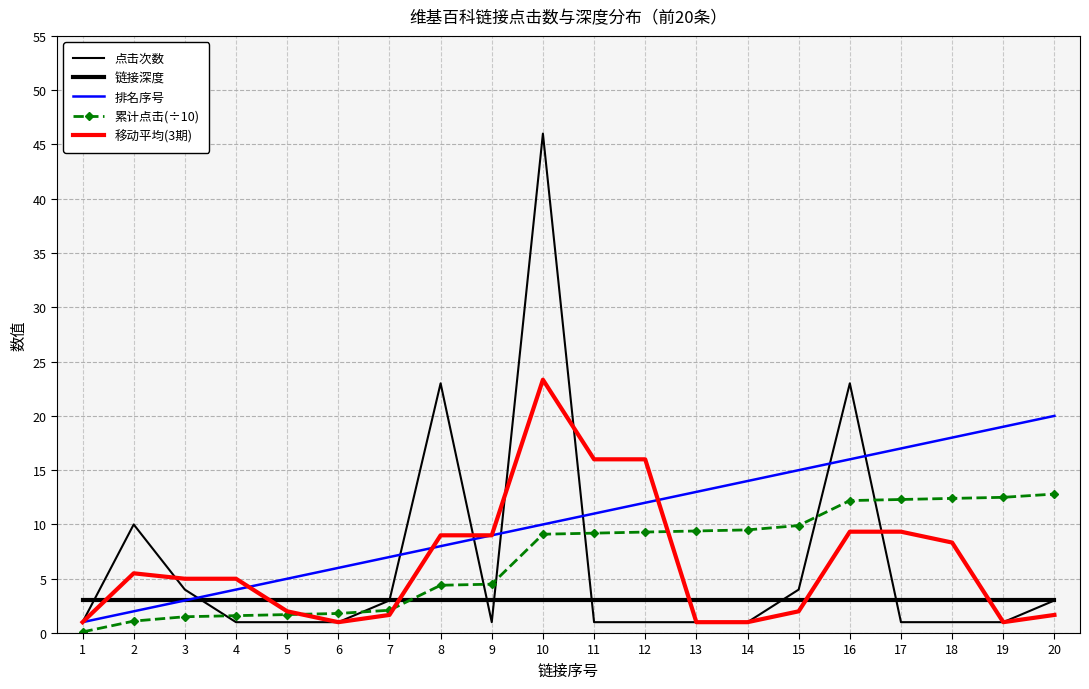

At which category is the sum across all series the highest?

10